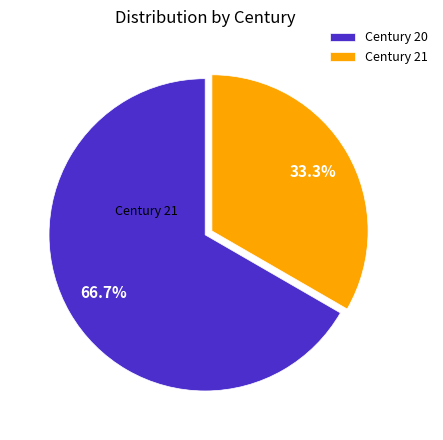

Which category accounts for the majority?

Century 20